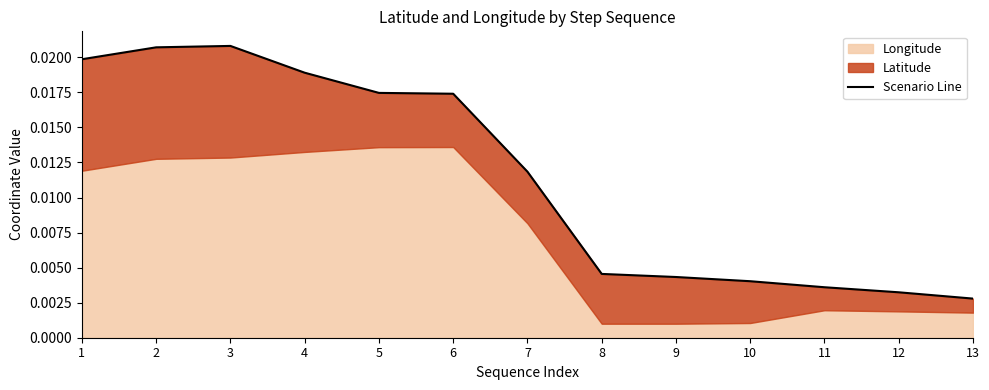

True or false: the data has more than 0 interior local peaks.

True